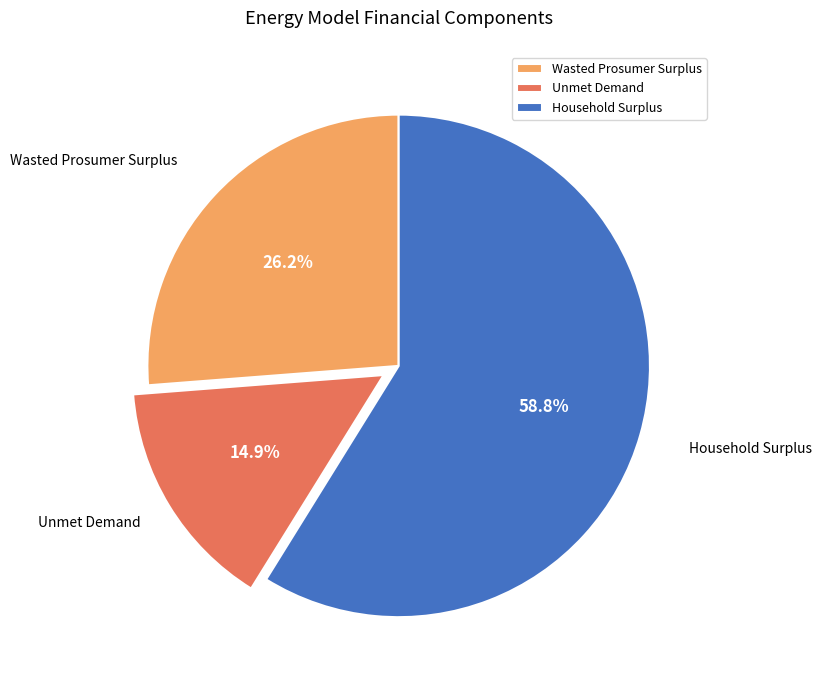

Is there a majority slice in this chart?

Yes